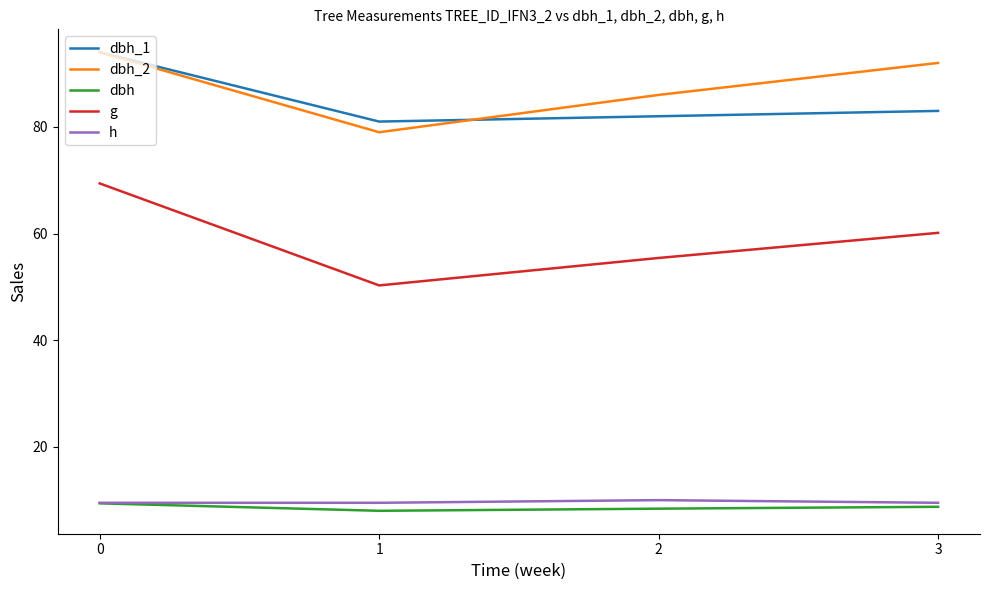

List the labels in order of g value, smallest first.

1, 2, 3, 0